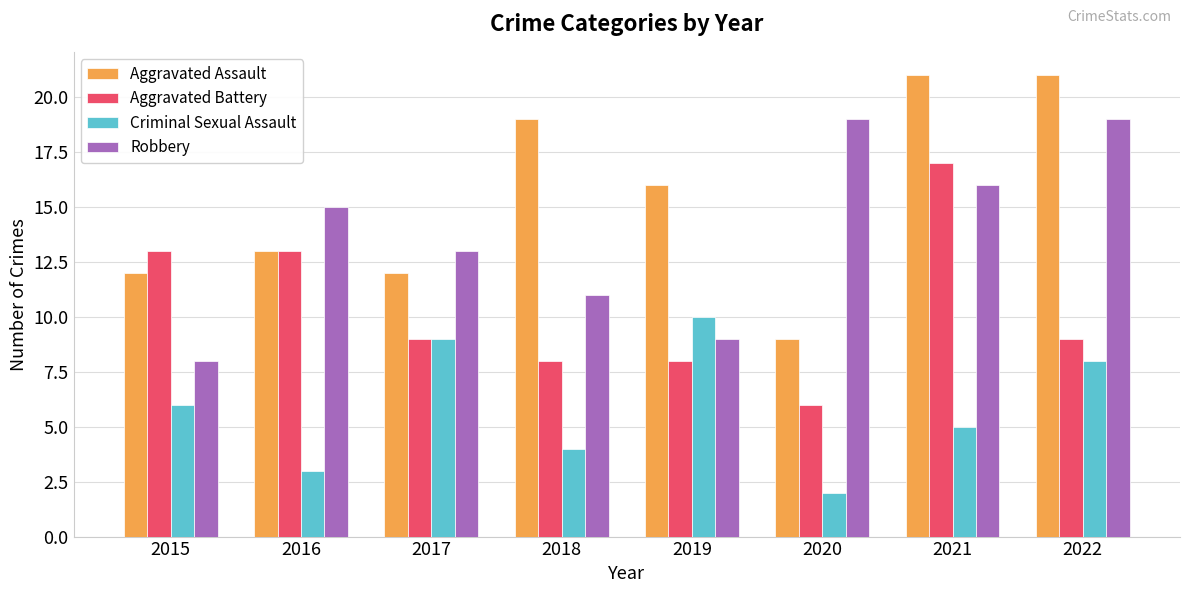

How many Robbery values are between 11 and 19?

6